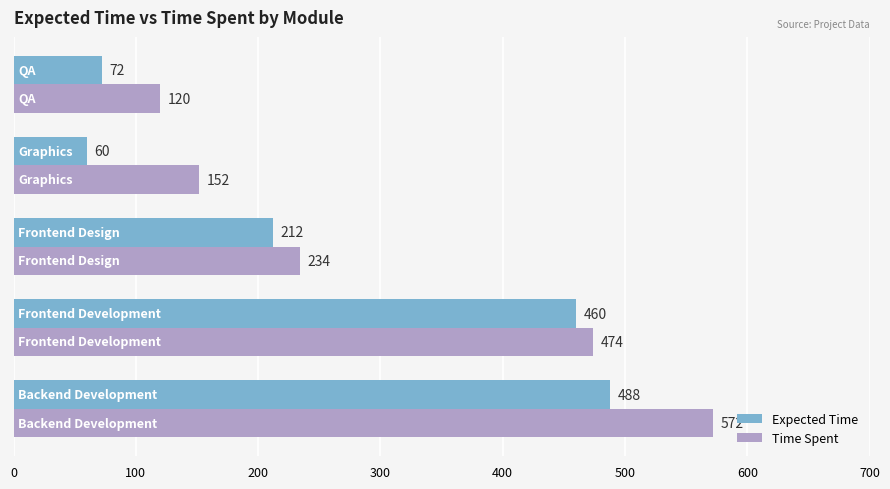

How many data points does each series have?

5